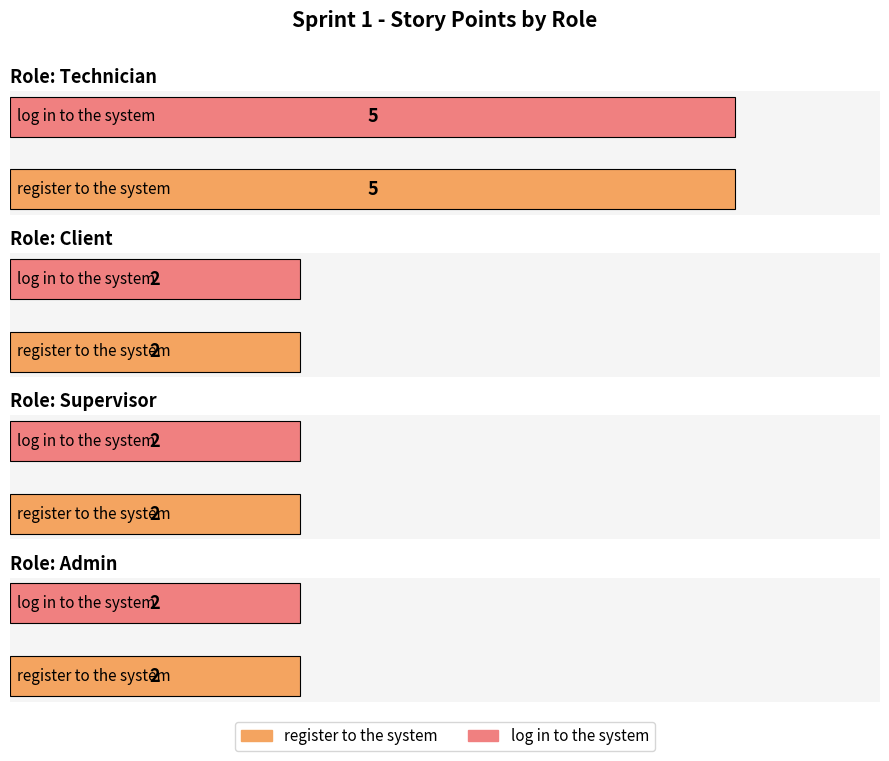

Reading right to left, extract all data points from this chart.

Technician: 5	5
Client: 2	2
Supervisor: 2	2
Admin: 2	2